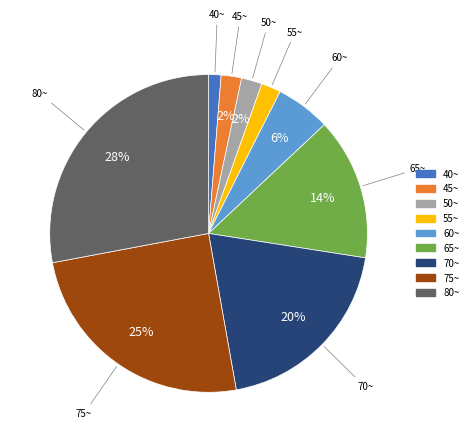

Does any single category account for the majority?

No